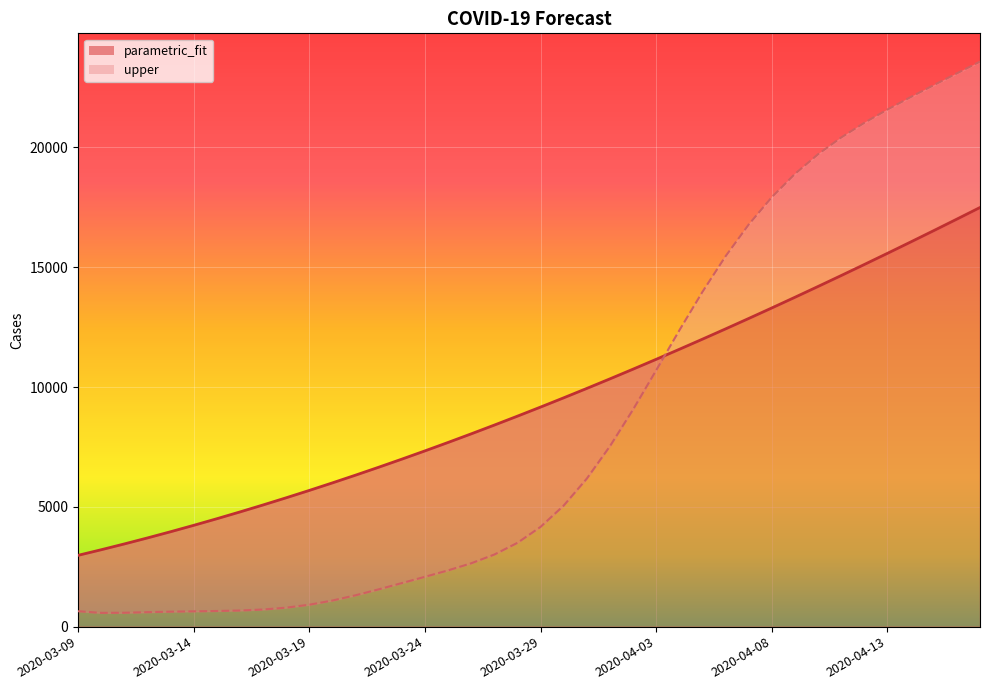

What is the label of the 19th point from the left?

2020-03-27